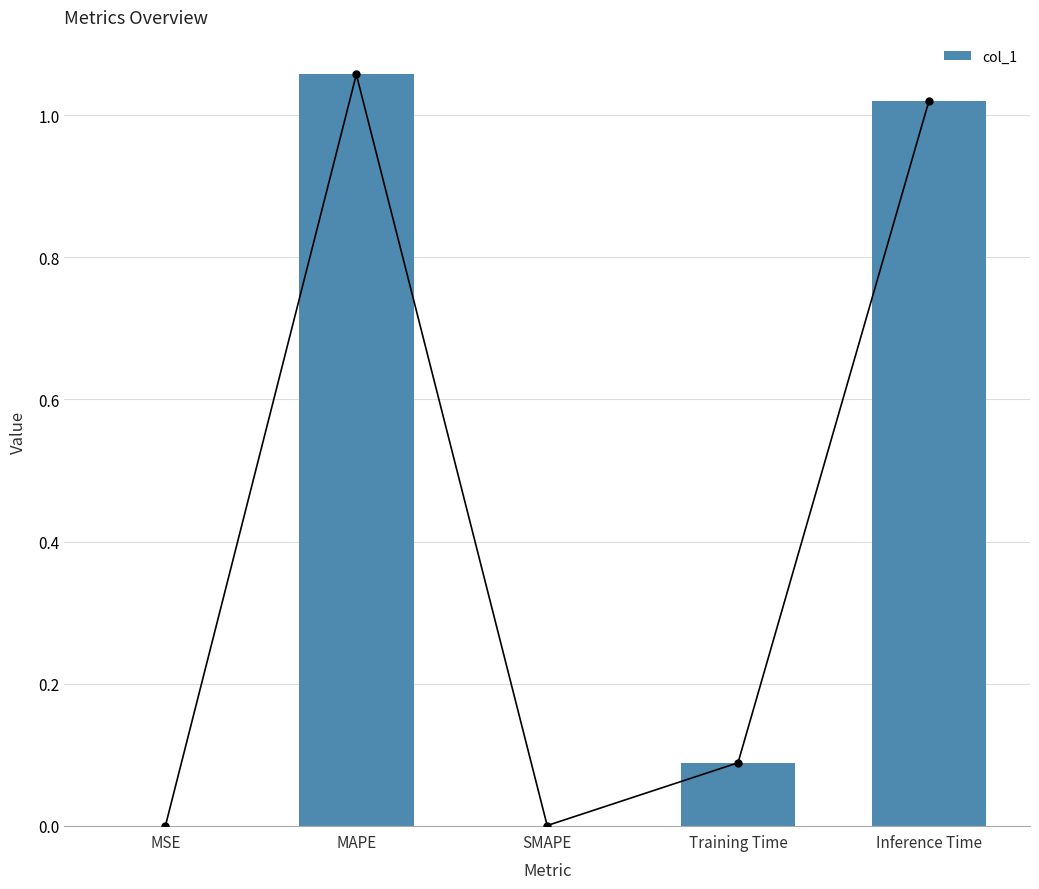

The value at SMAPE is 0.0. True or false?

True